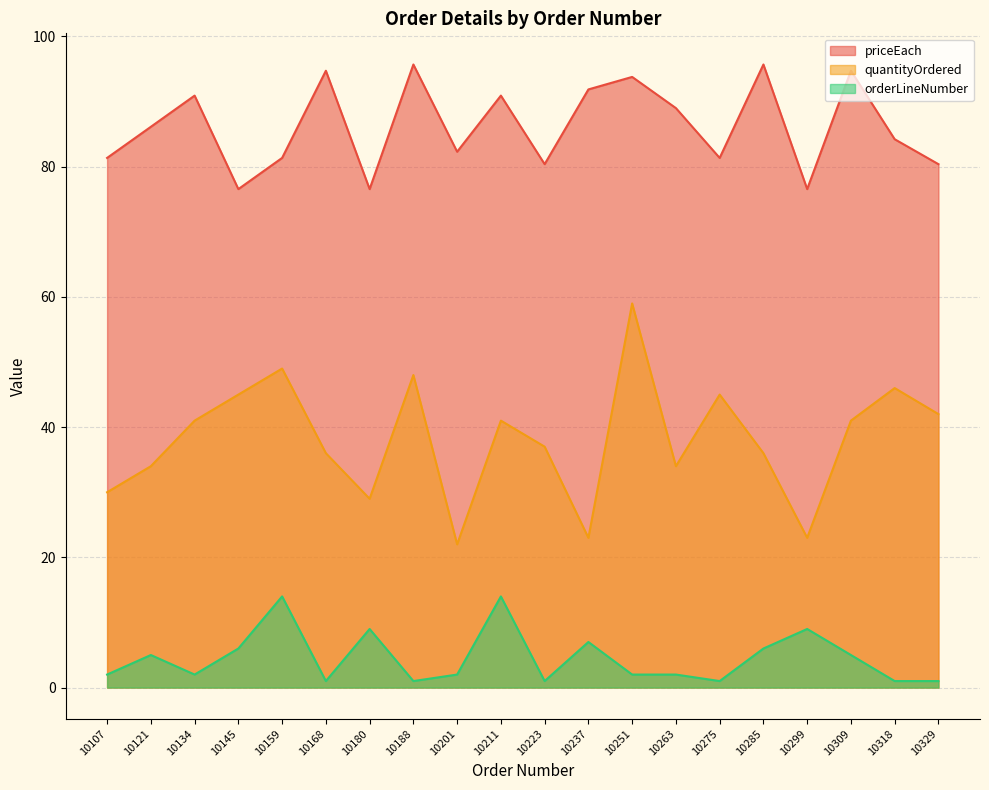

In orderLineNumber, how many points are lower than both neighbors (excluding endpoints)?

5